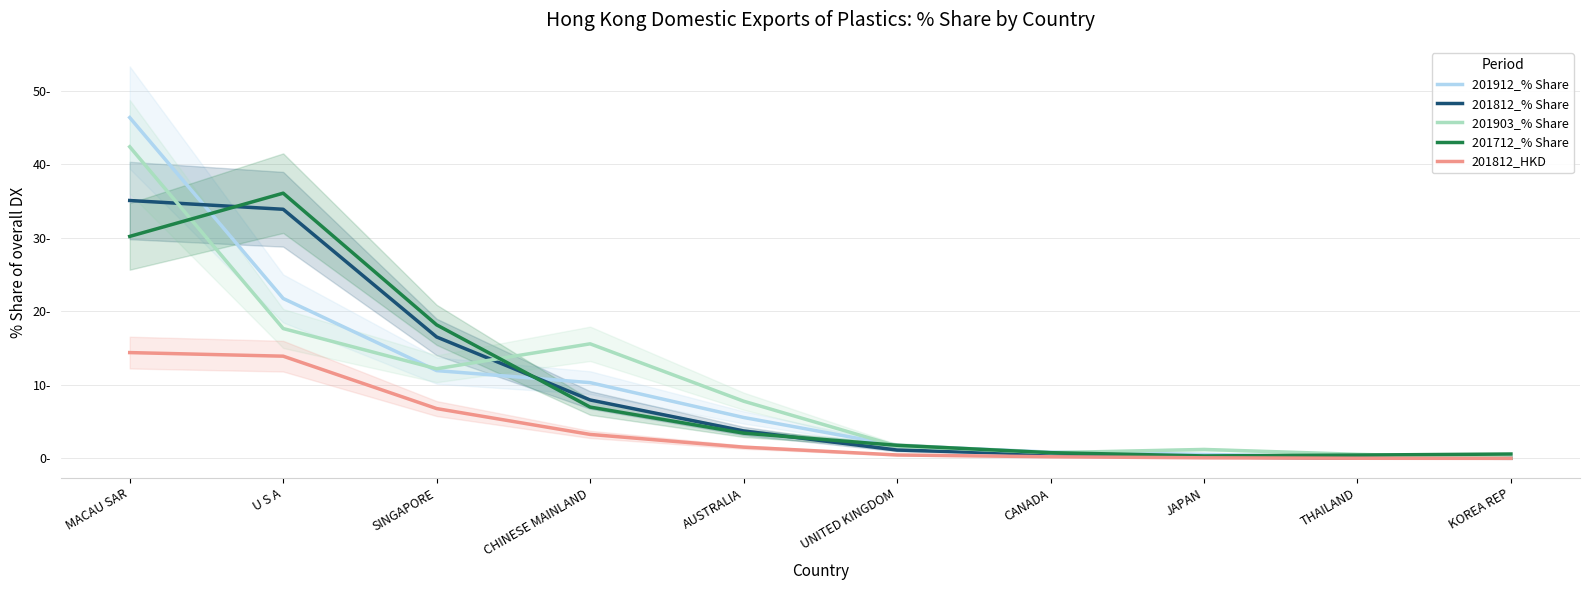

The value of 201912_% Share at JAPAN is 0.8. True or false?

False